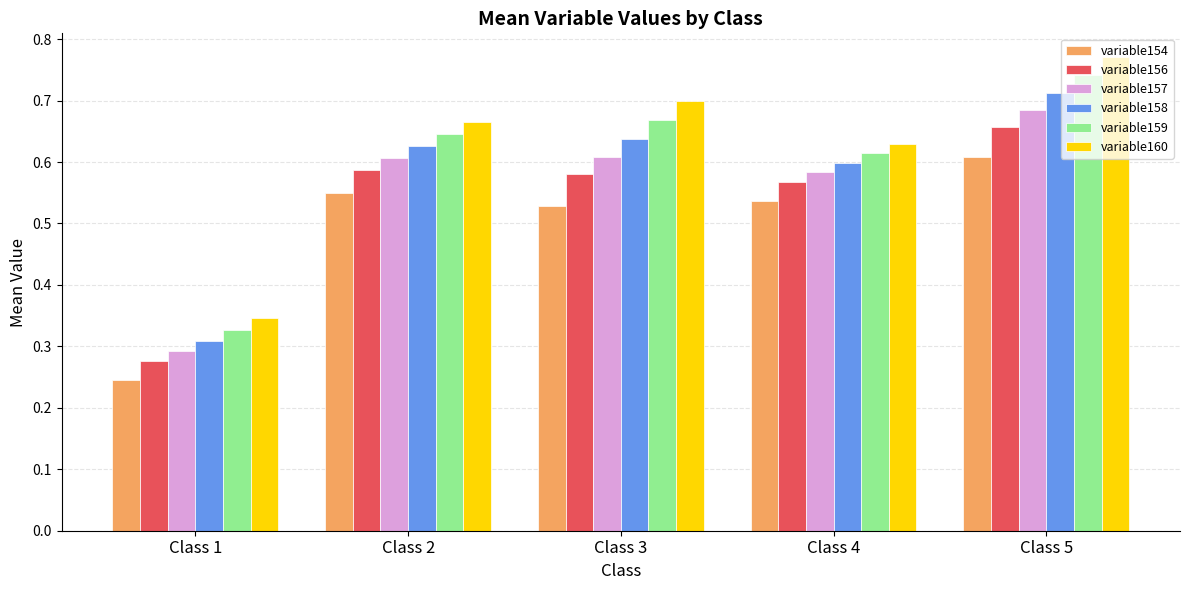

Which series has the largest total across all categories?

variable160